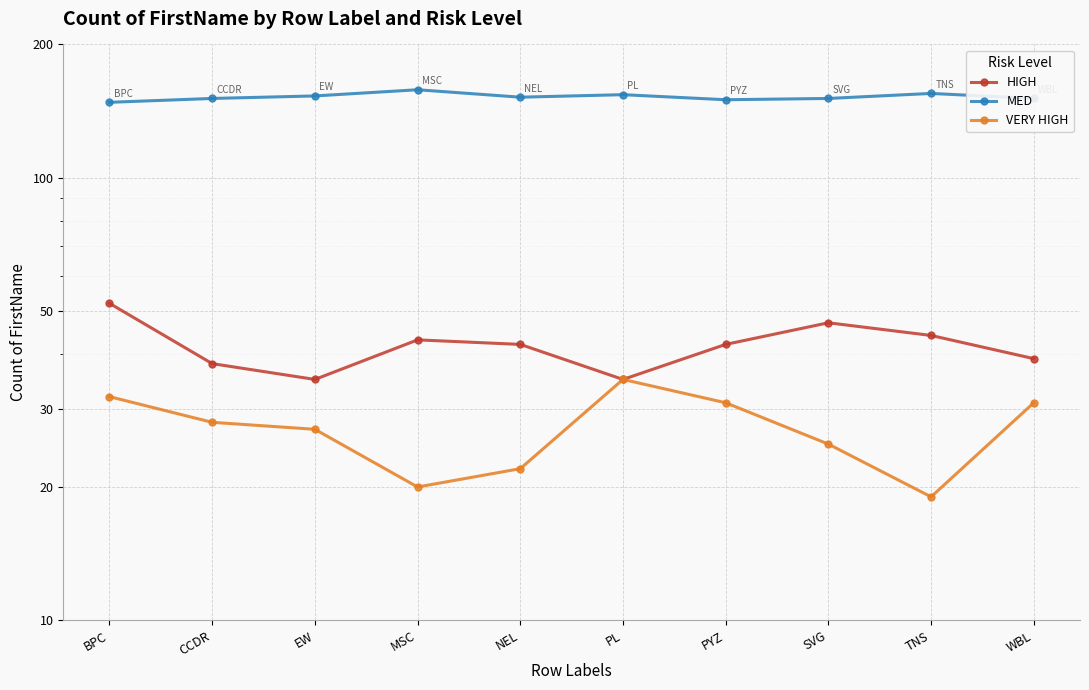

Between EW and CCDR, which is larger?

CCDR